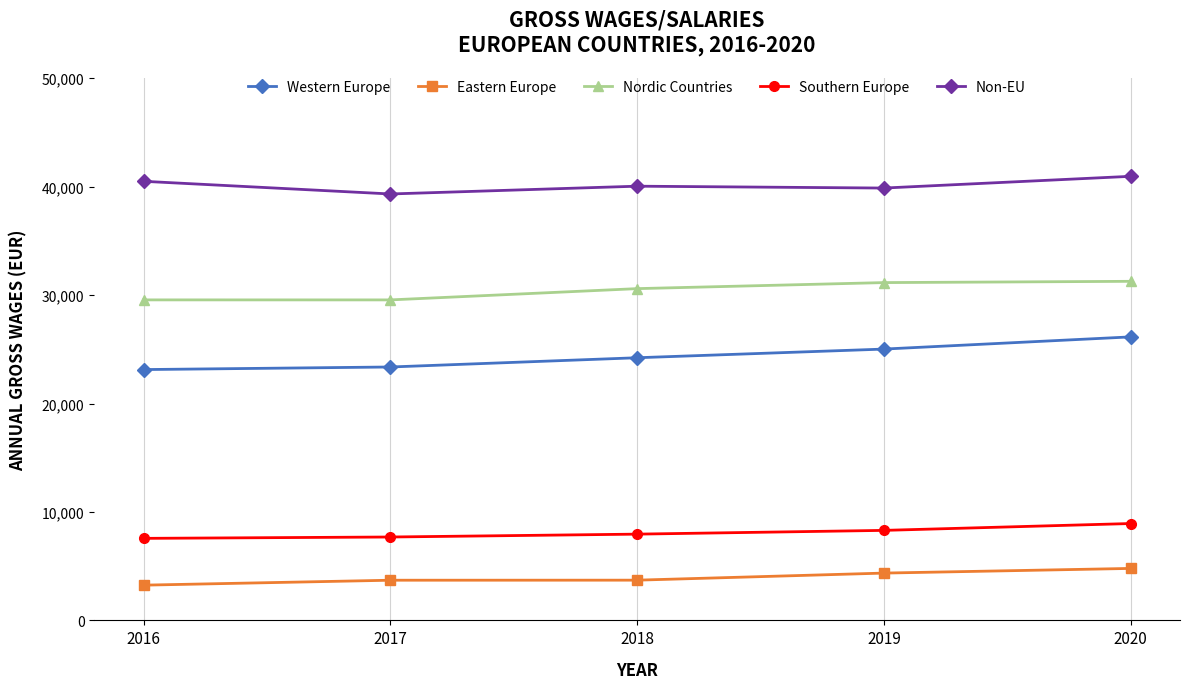

True or false: Eastern Europe and Southern Europe intersect in this chart.

False